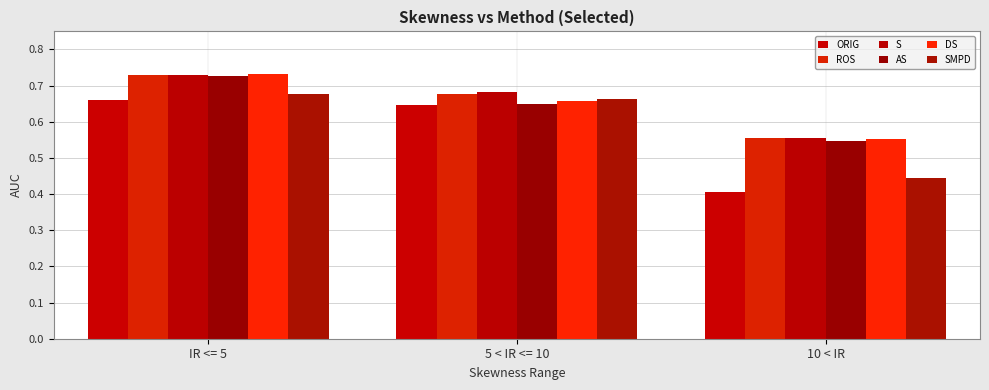

What position from the left is 10 < IR?

3